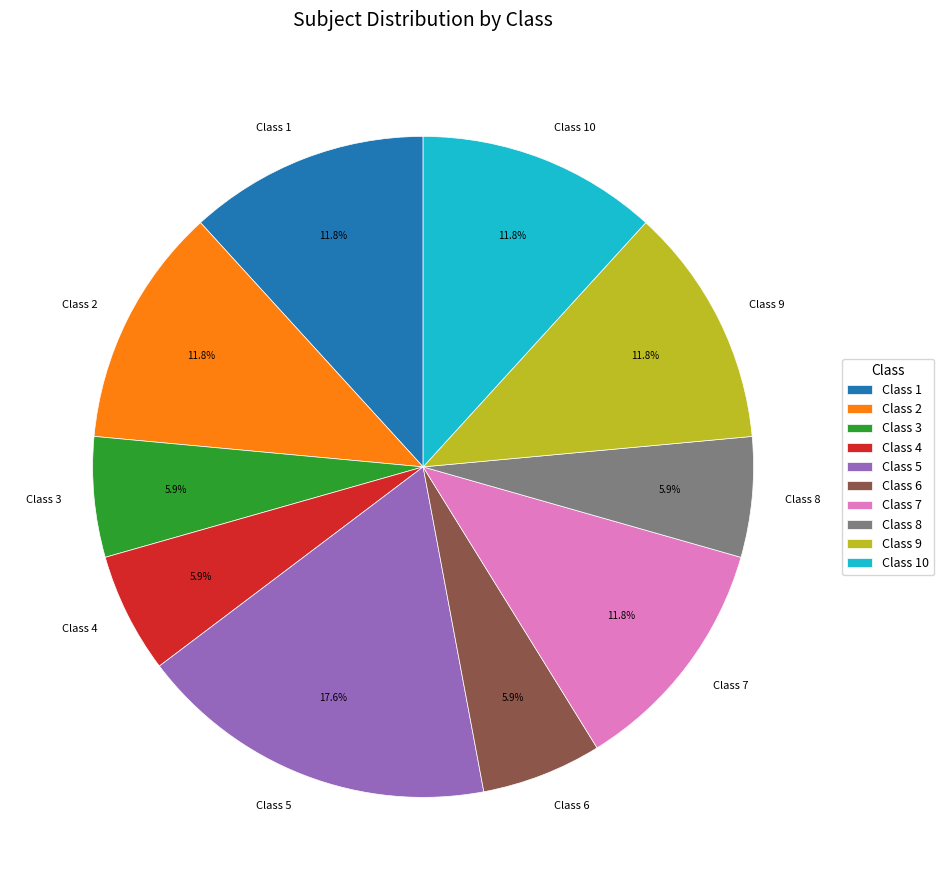

What is the ratio of the value at Class 8 to the value at Class 6?

1.0